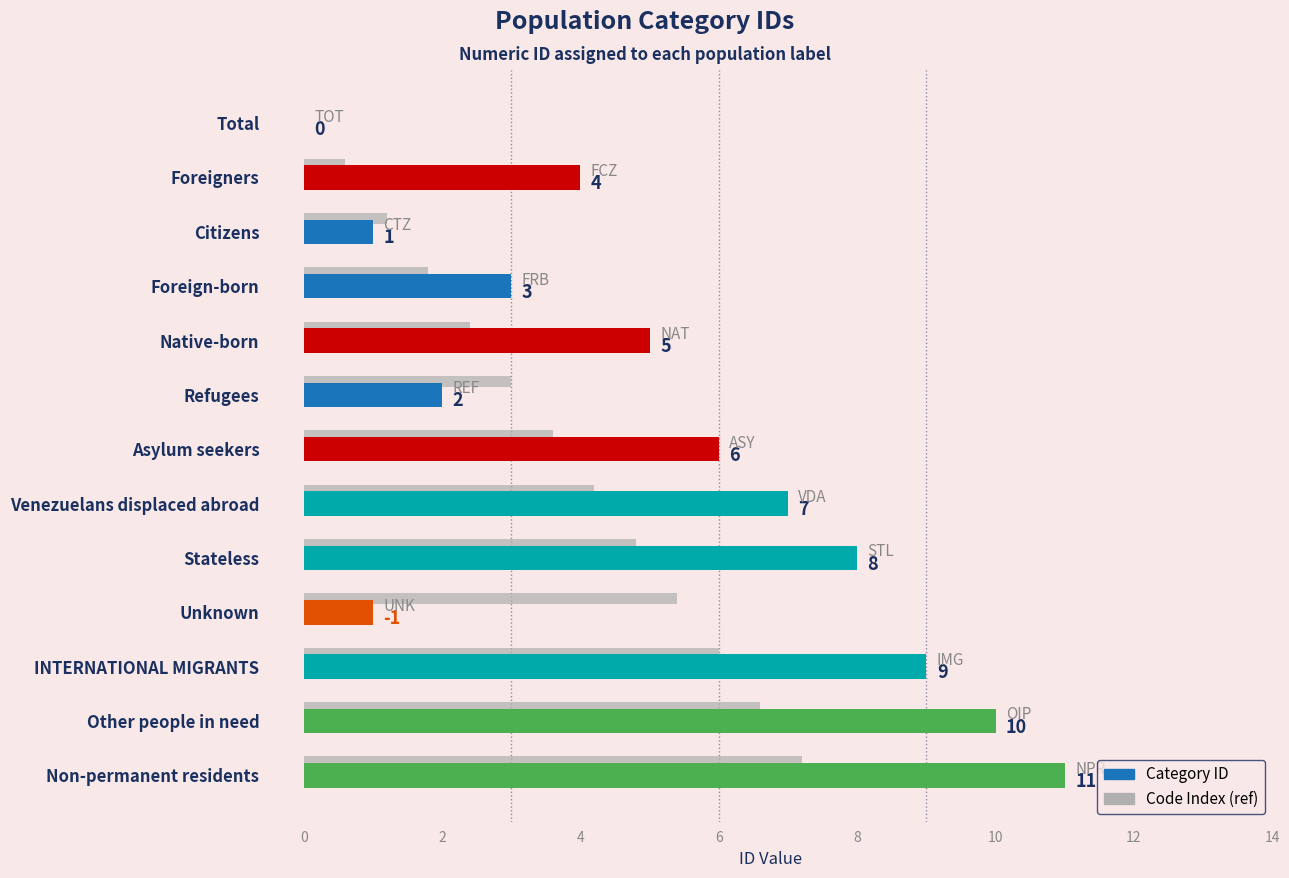

What is the total value across all series at Refugees?

5.0